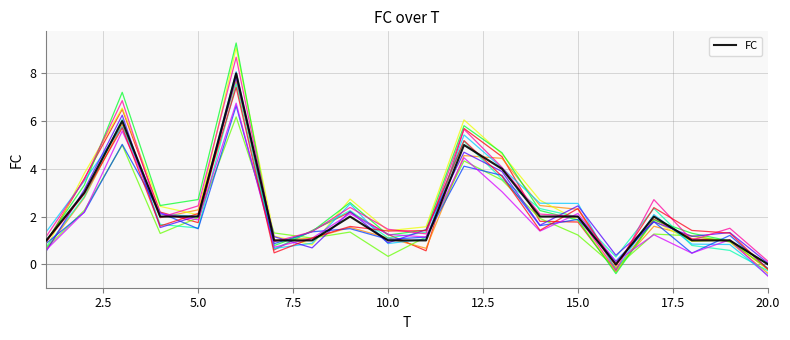

Is this an area chart (filled region under the line)?

No